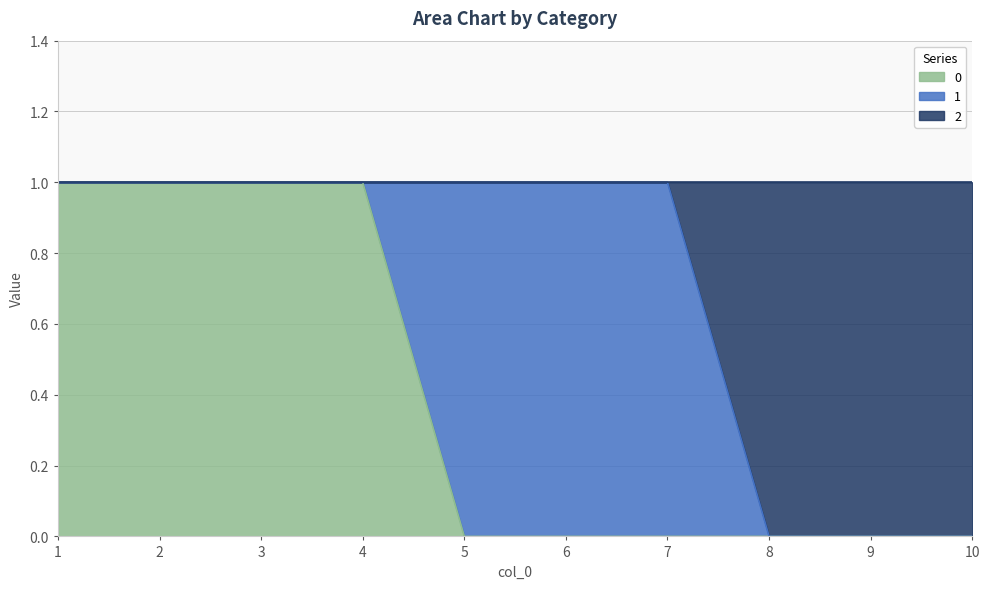

The 0 series shows 0 at 9. True or false?

True